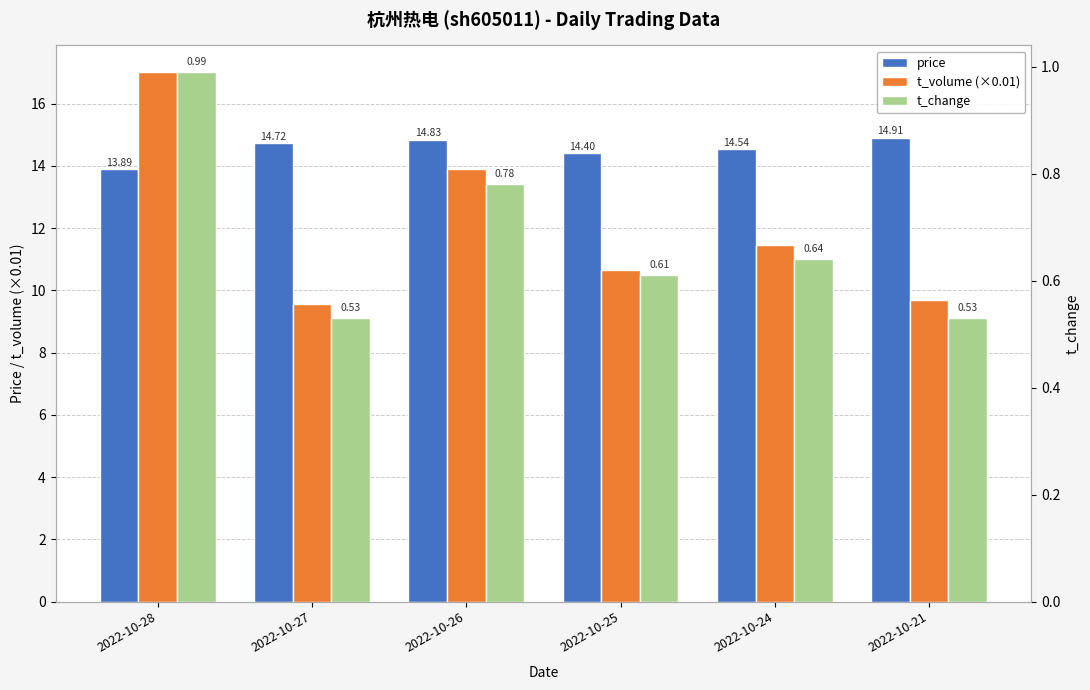

Reading right to left, extract all data points from this chart.

price: 14.9	14.5	14.4	14.8	14.7	13.9
t_volume (×0.01): 9.7	11.5	10.7	13.9	9.6	17.0
t_change: 0.5	0.6	0.6	0.8	0.5	1.0